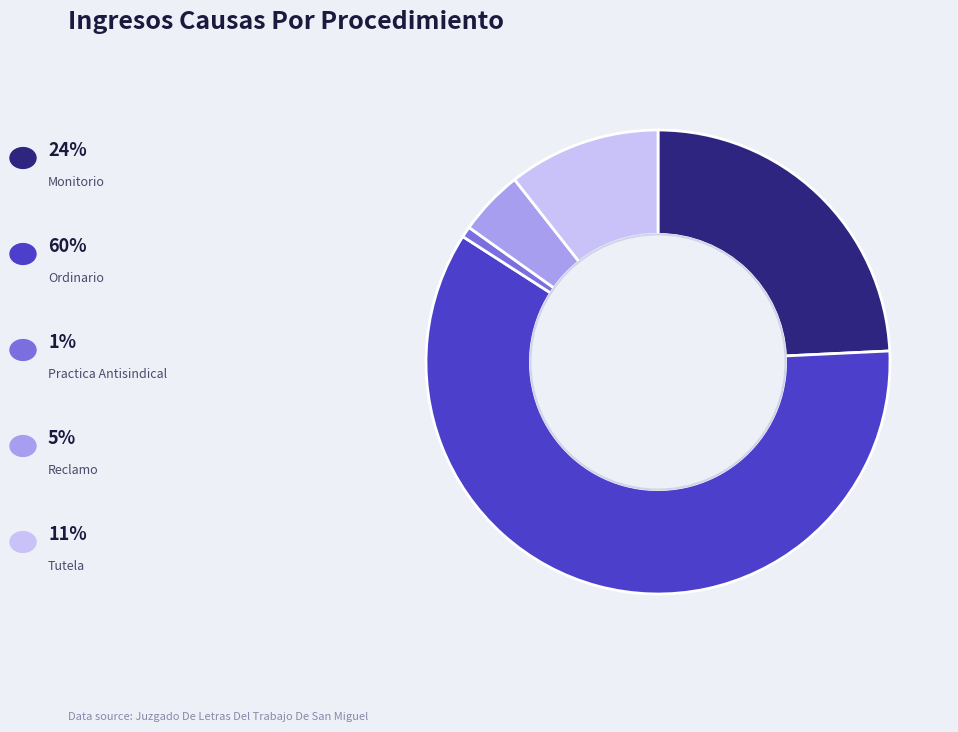

Does any single category account for the majority?

Yes